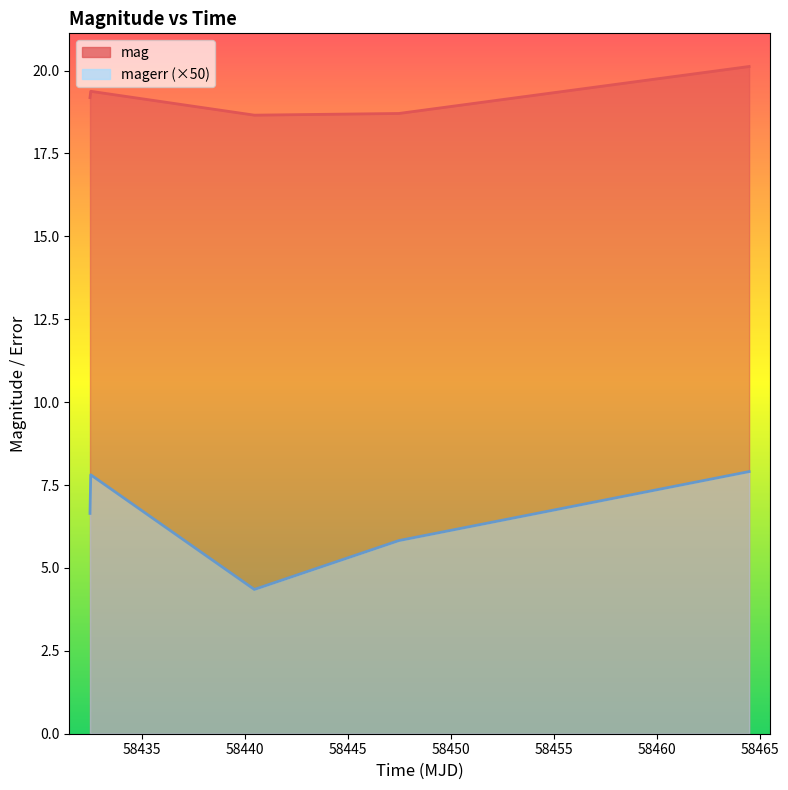

At how many categories does at least one series exceed 11?

5